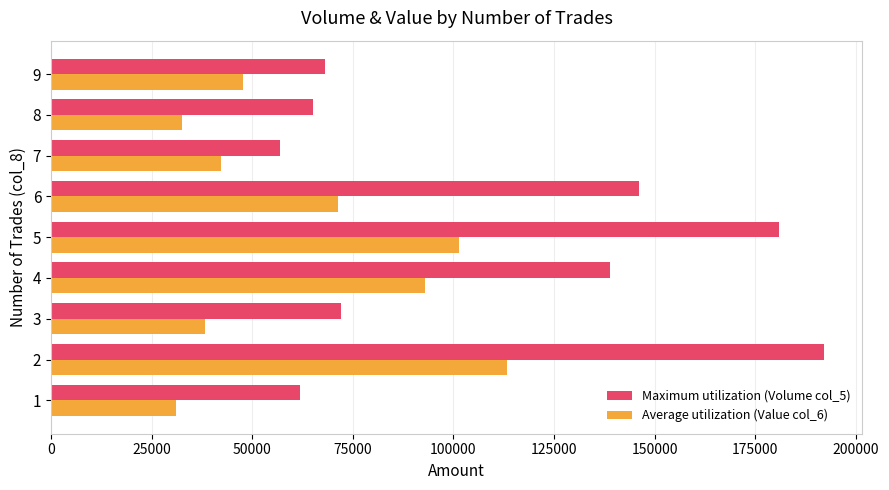

What is the total value across all series at 7?

99260